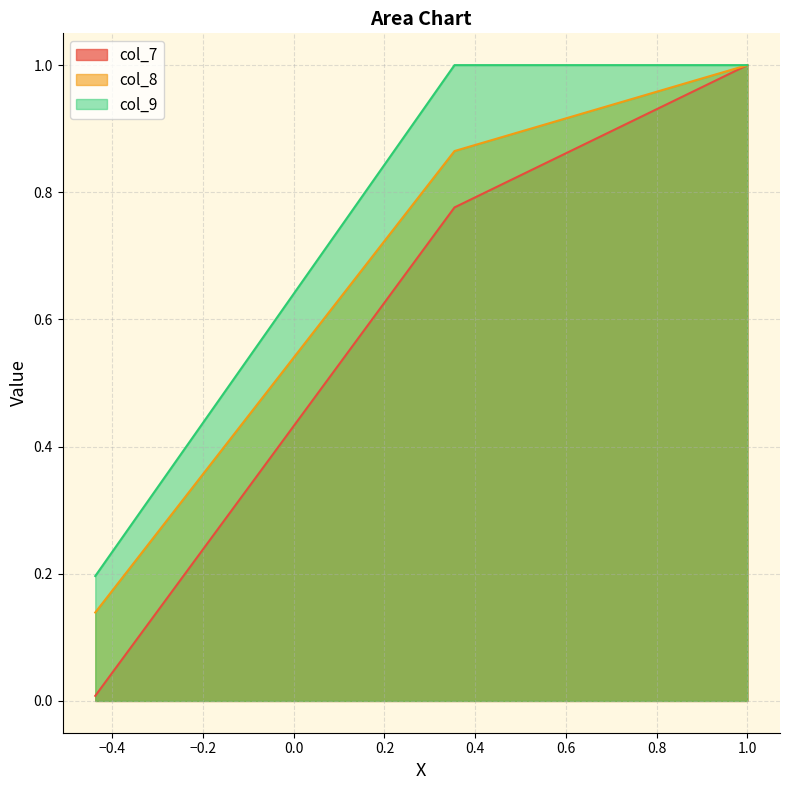

At how many categories does at least one series exceed 0?

3